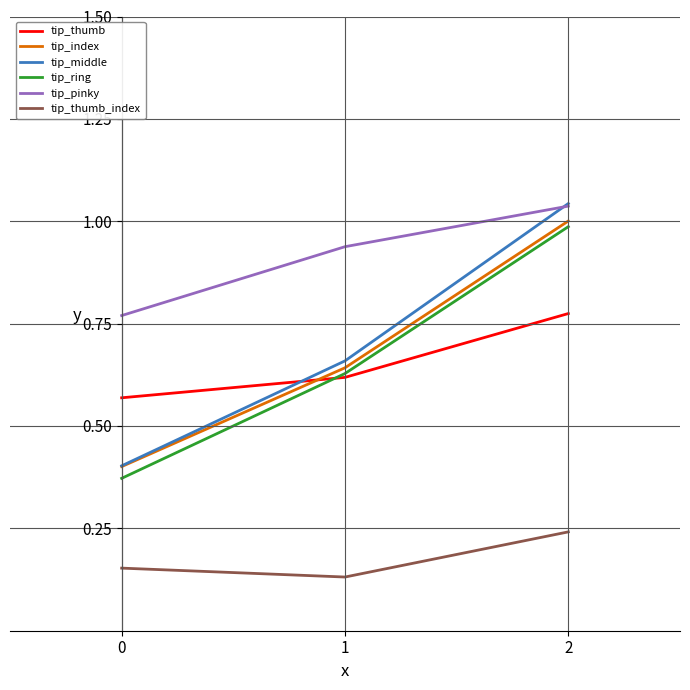

Which series has the largest total across all categories?

tip_pinky